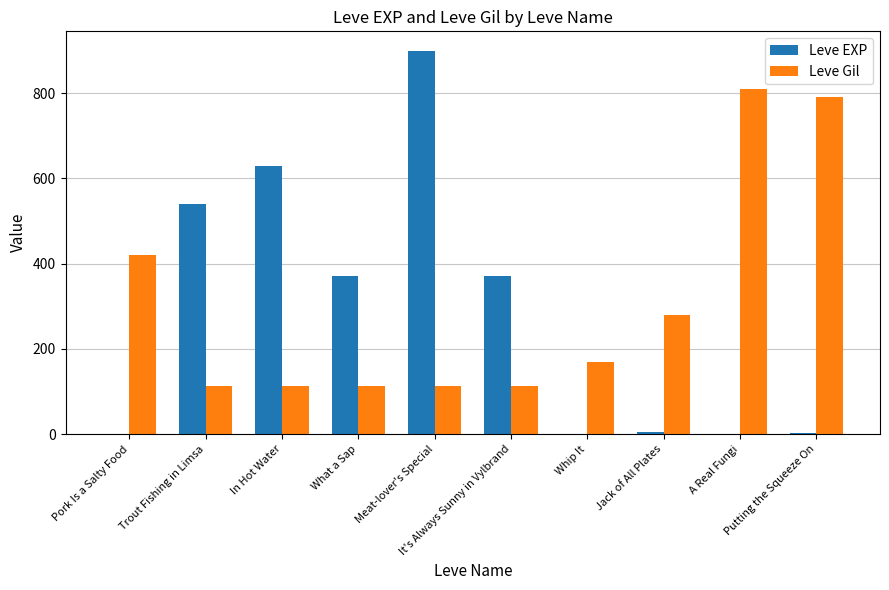

Count the number of categories in the chart.

10